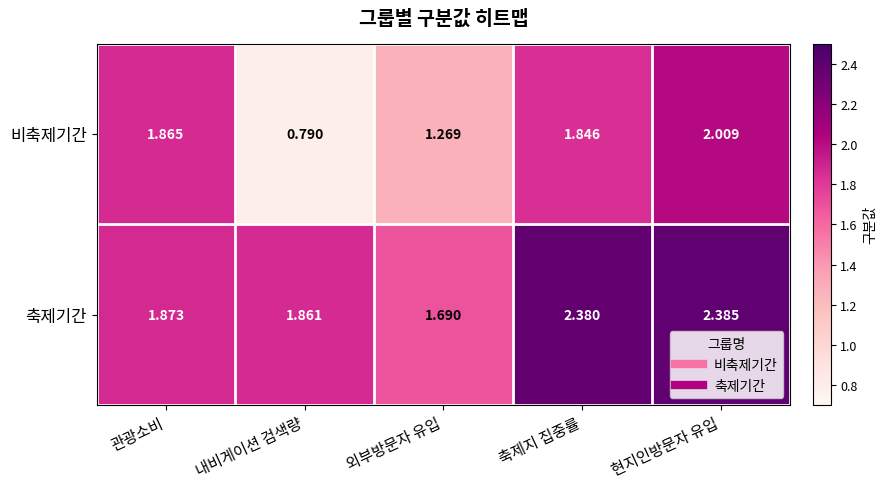

At which category does the chart reach its peak across all series?

현지인방문자 유입